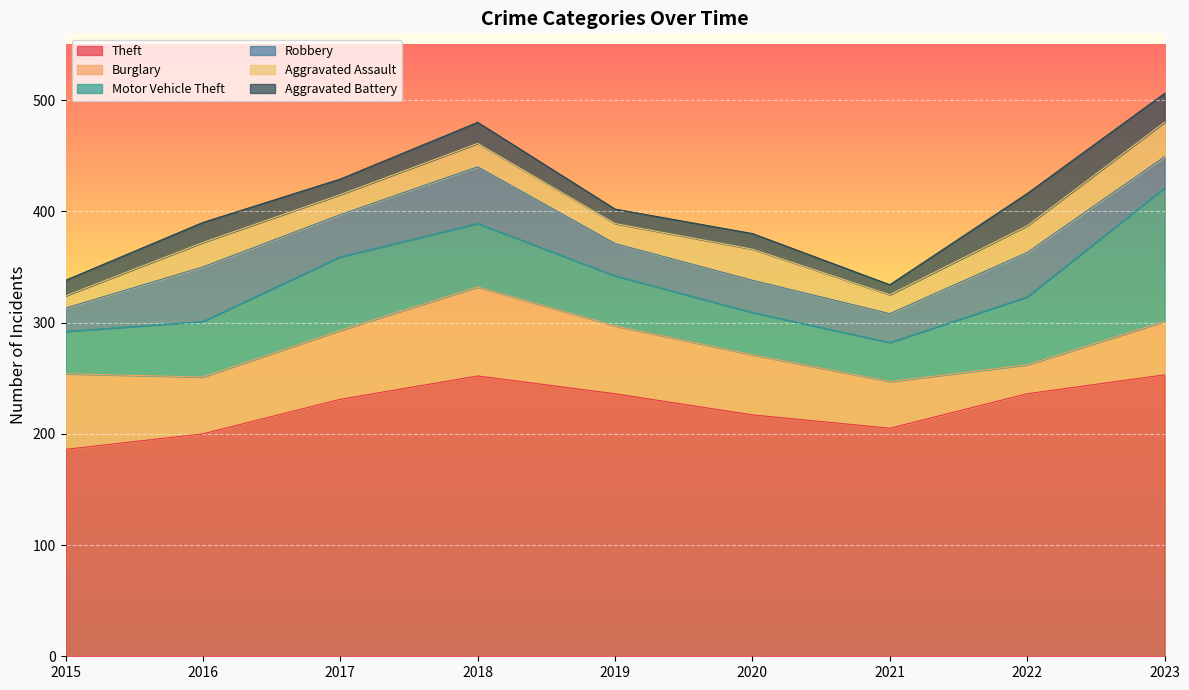

What is the difference between the maximum and second lowest values in the Theft series?

53